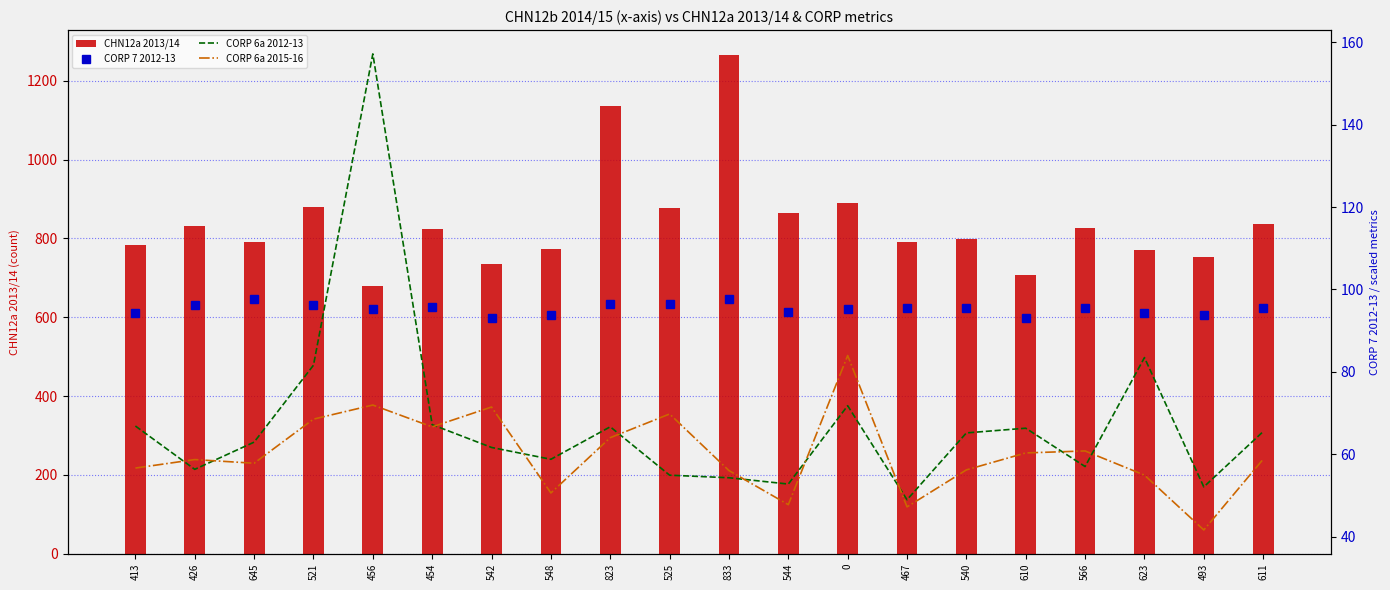

What is the lowest value of the CORP 7 2012-13 series?

93.1